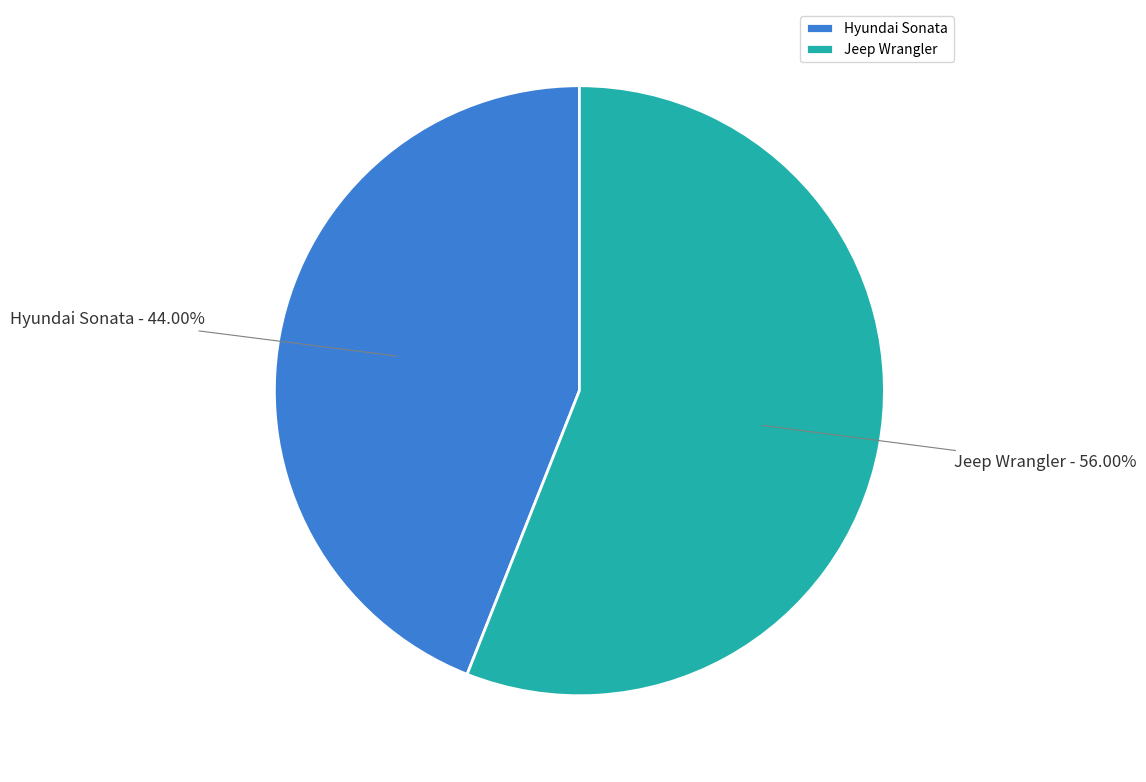

Which category accounts for the majority?

Jeep Wrangler